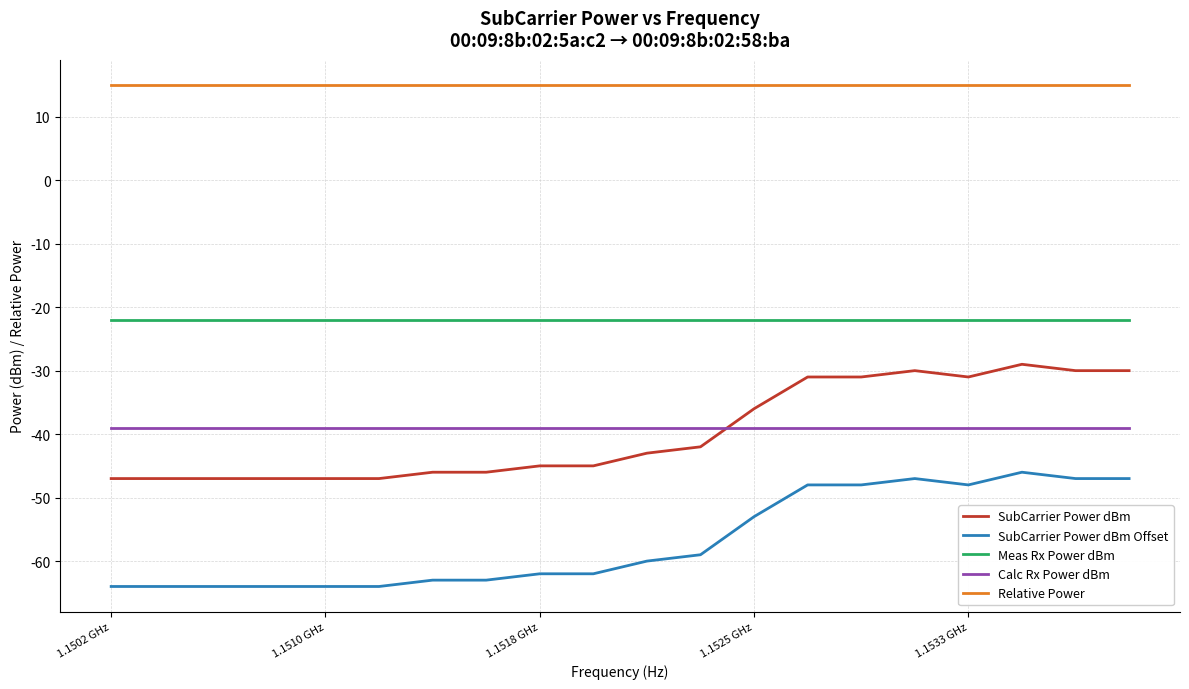

What is the maximum value for Meas Rx Power dBm?

-22.0